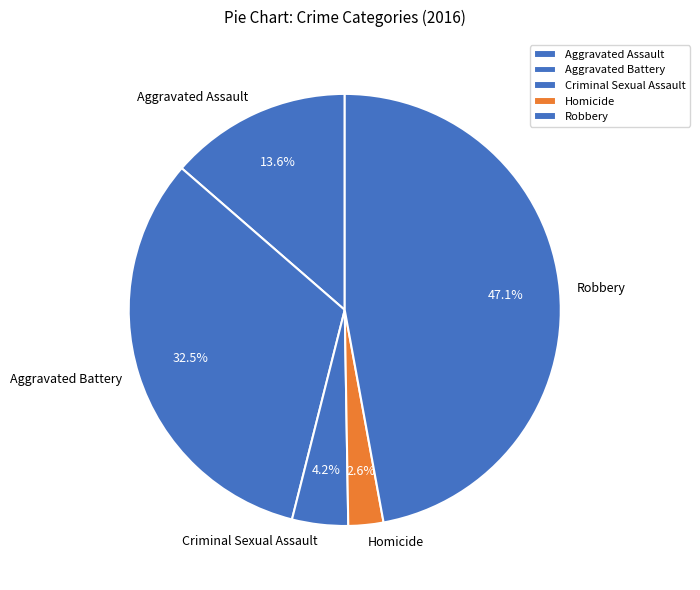

To the nearest percent, what is the average slice percentage?

20%